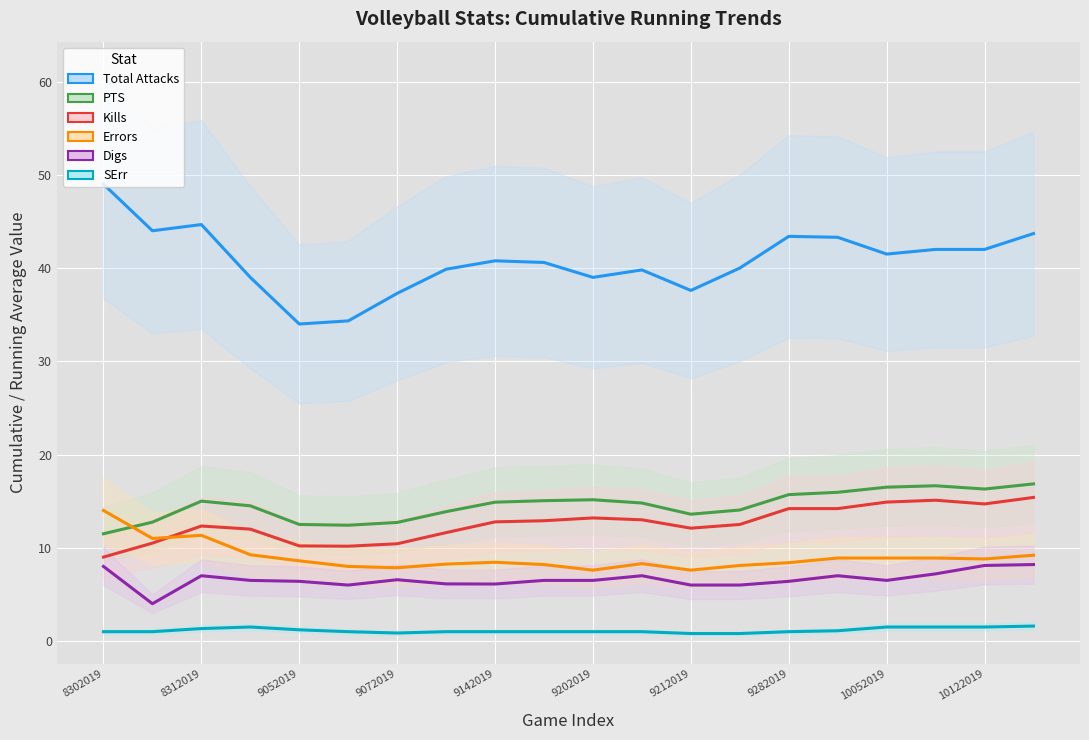

The value of Kills at 10122019 is 7.5. True or false?

False